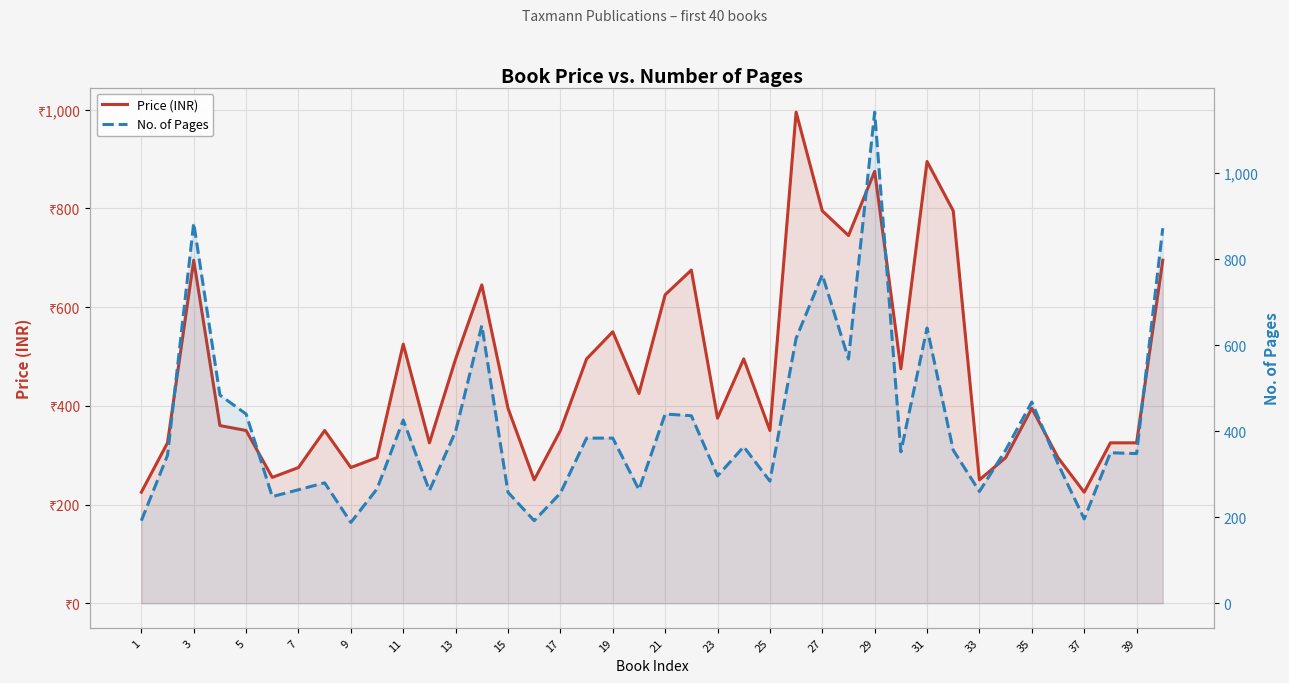

What is the value of the Price (INR) point at the 17th from the left?

350